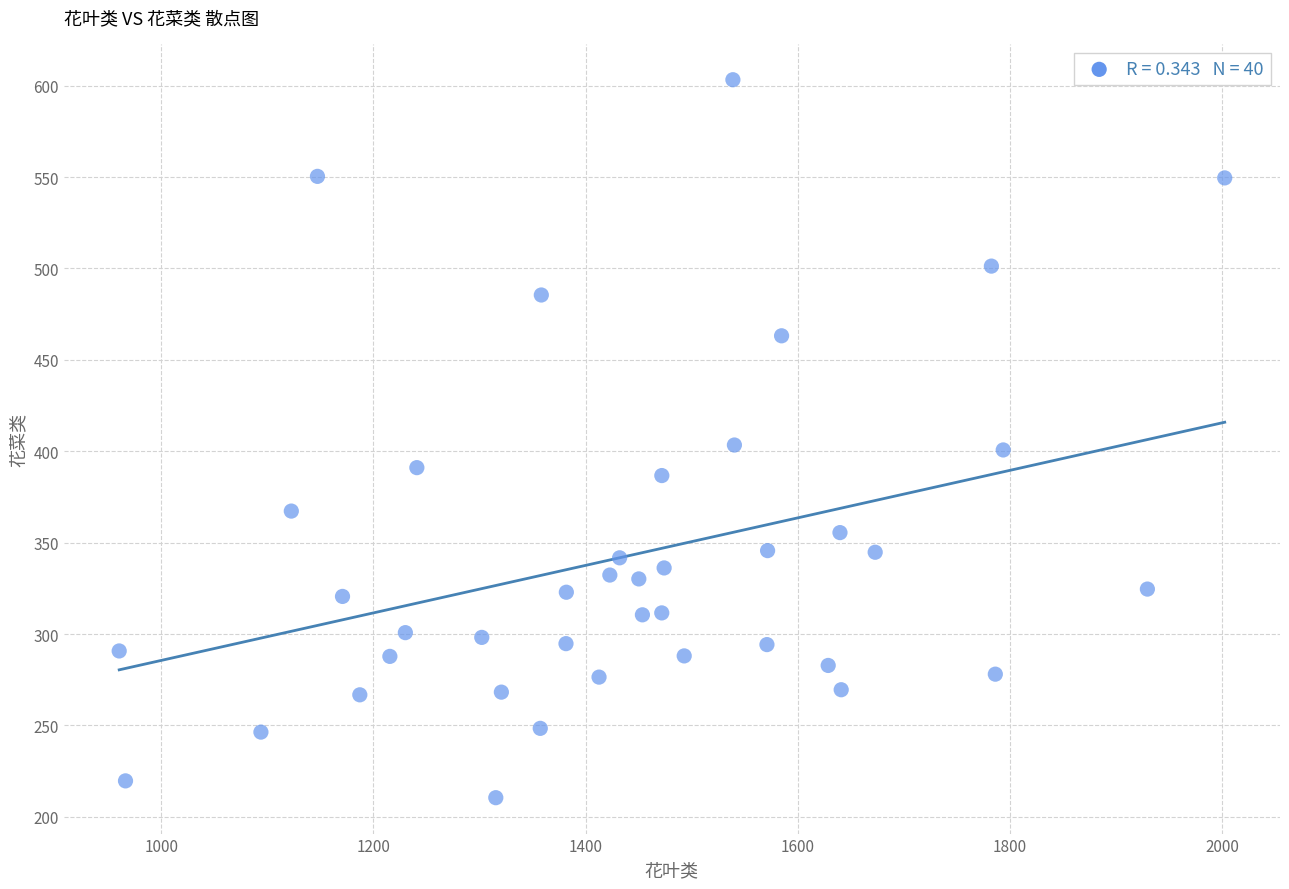

What is the range of X values (max minus min)?

1041.8